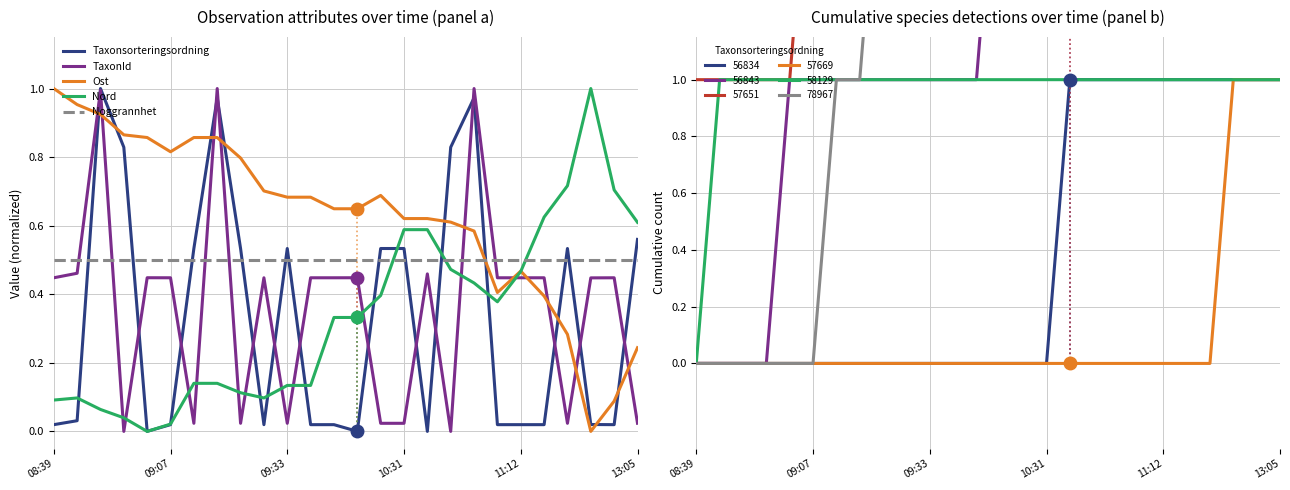

Between 6 and 12, which is larger?

6